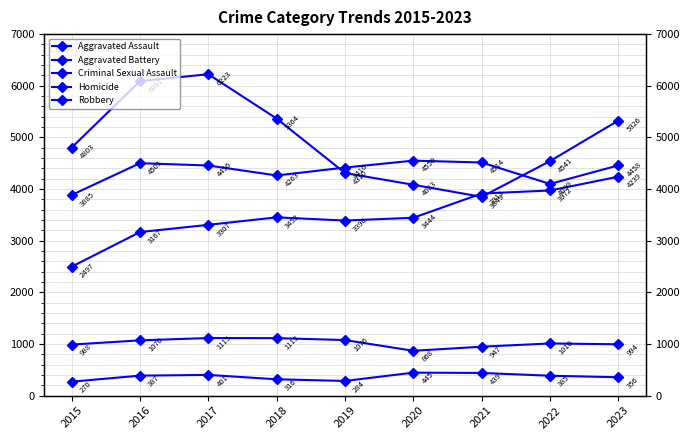

What is the value of the Aggravated Assault point at the 8th from the left?

3972